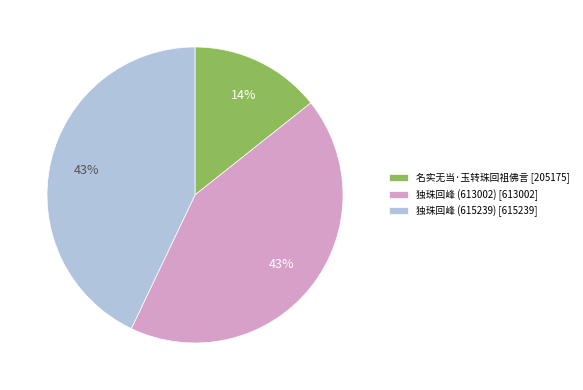

To the nearest percent, what is the difference between the largest and smallest slice percentages?

29%